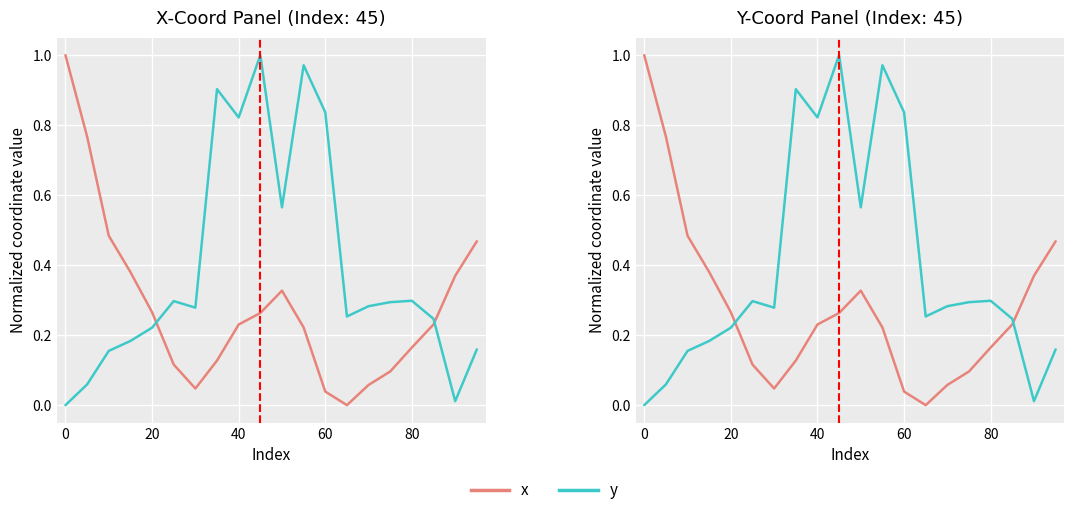

How many lines are shown in the chart?

2